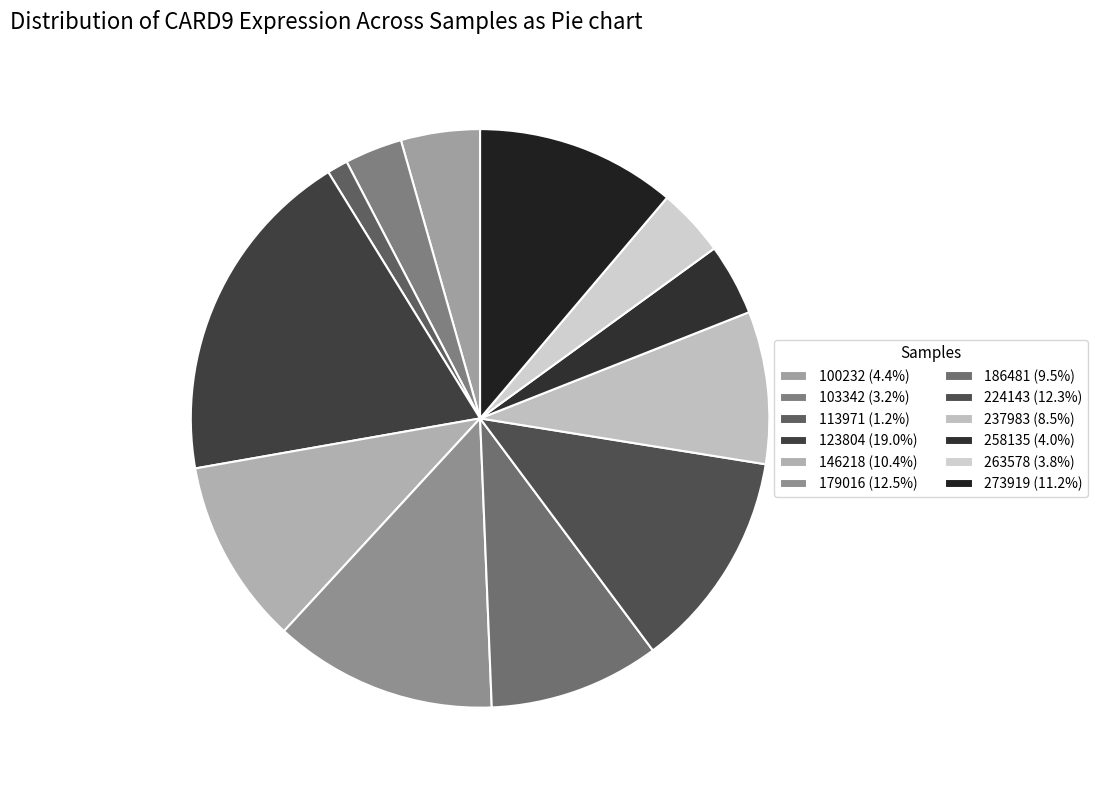

What percentage is the 273919 slice, to the nearest percent?

11%